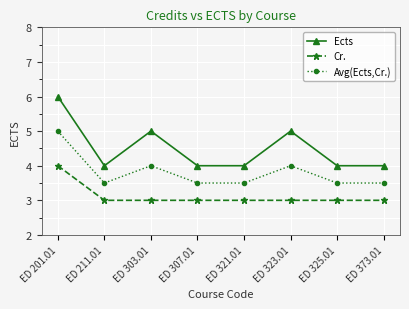

What is the total value across all series at ED 325.01?

10.5